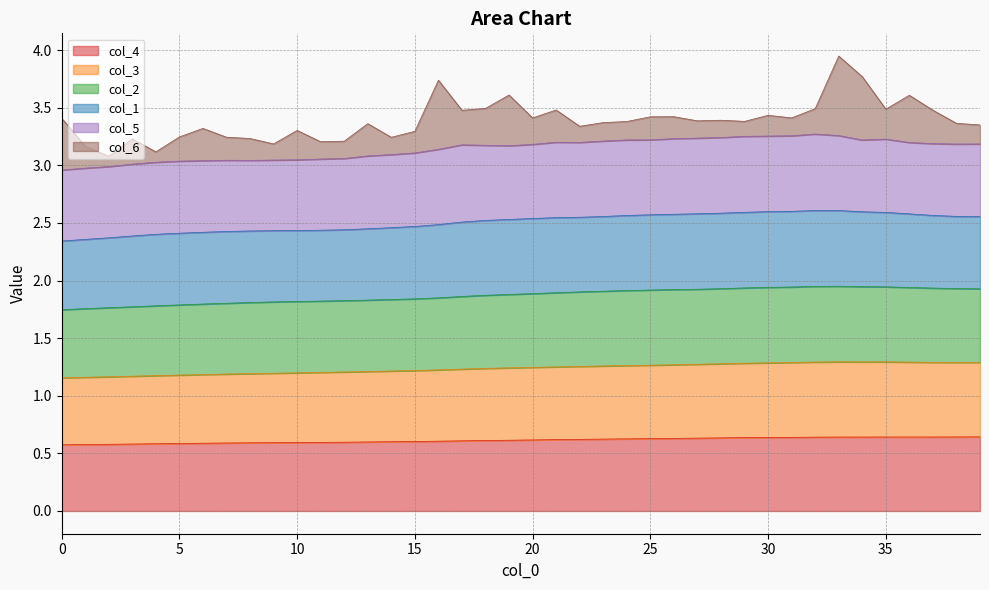

At how many categories does at least one series exceed 1?

40